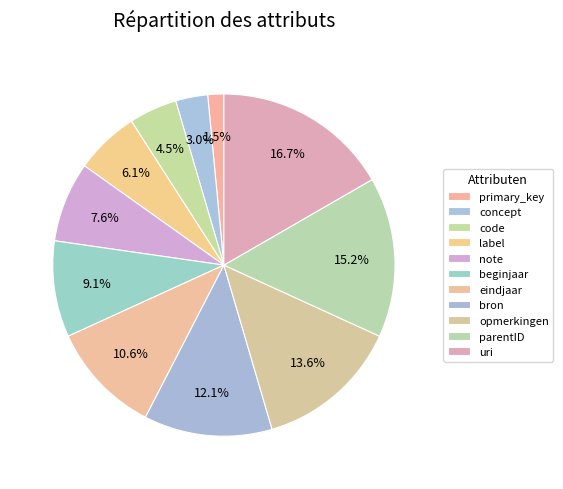

Count the number of slices in the pie.

11